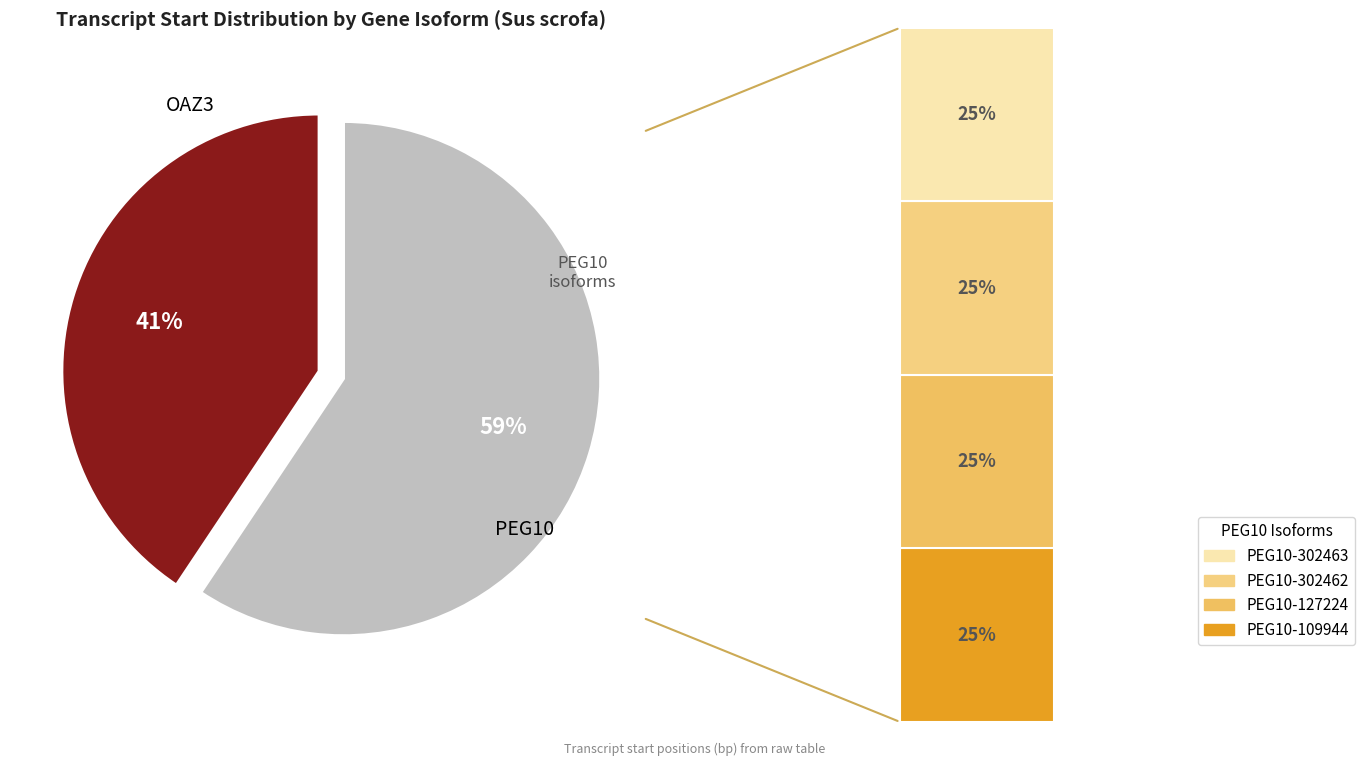

Does PEG10 (NM_001302463) represent more than half of the total?

No